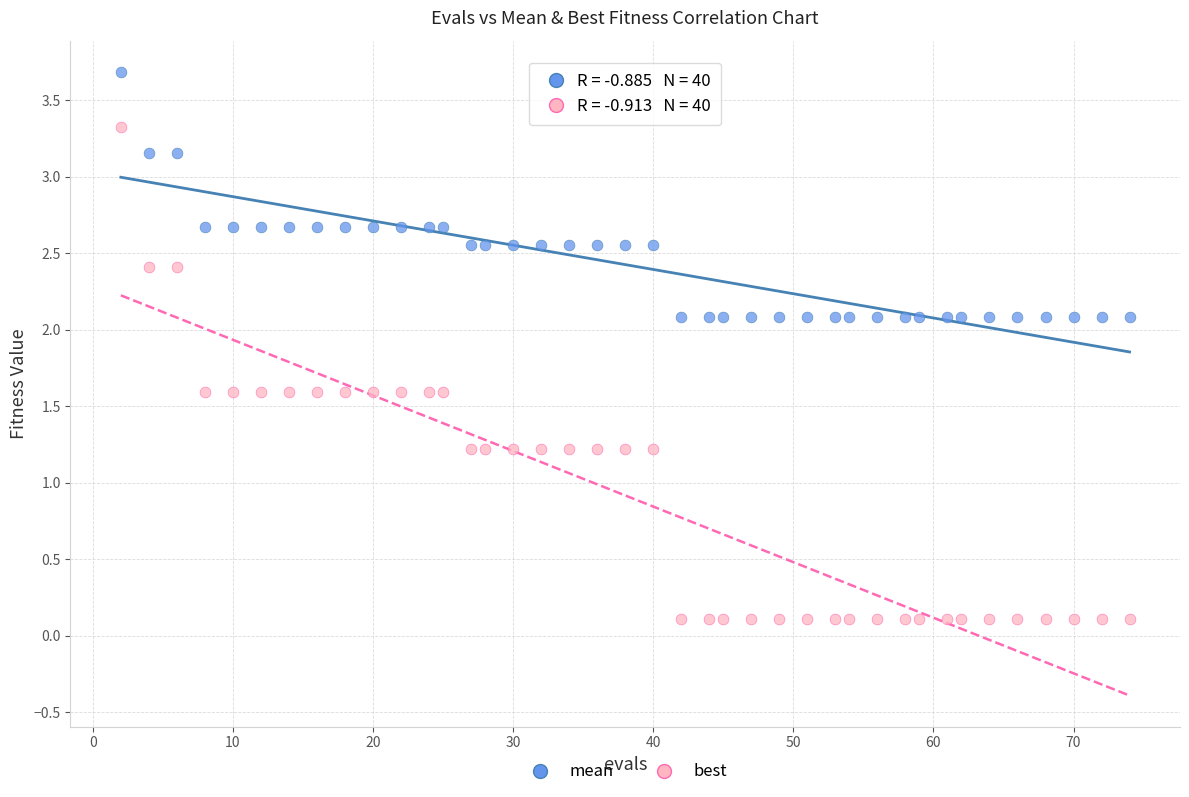

Which series contains the lowest Y value?

best